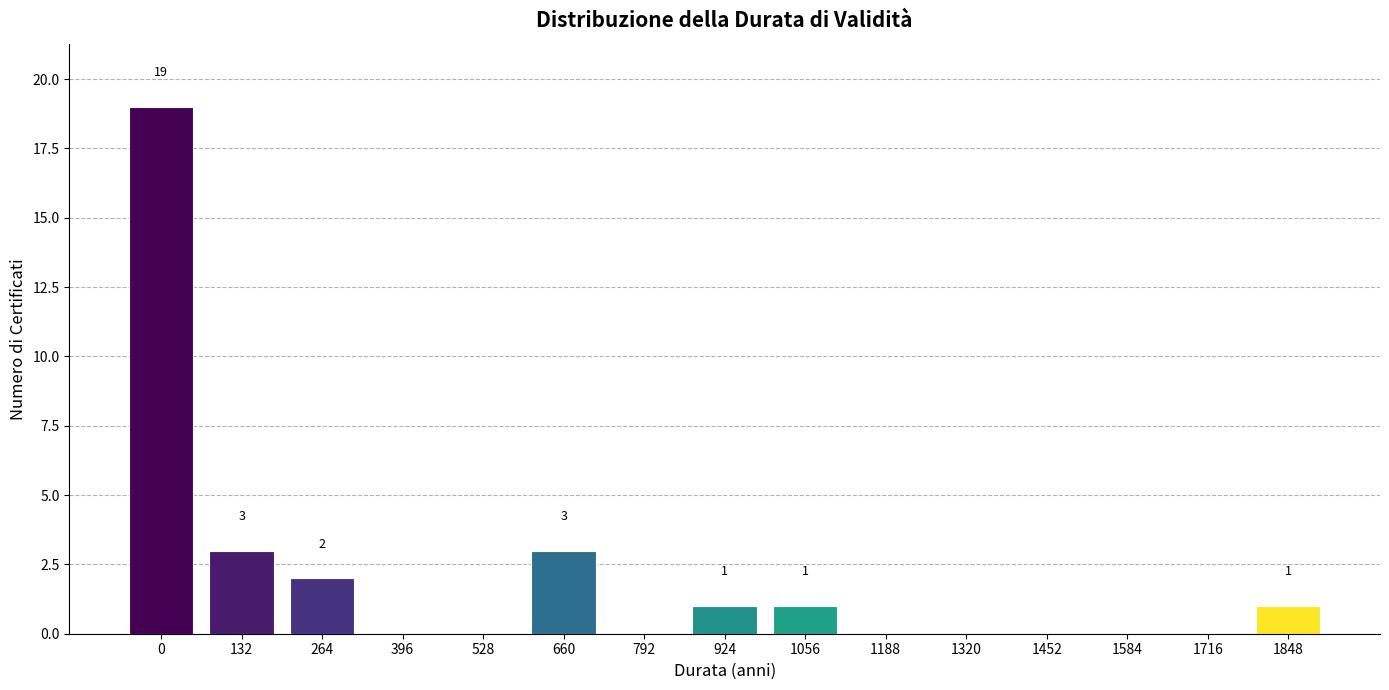

Reading left to right, list all the values displayed in this chart.

0=19	132=3	264=2	396=0	528=0	660=3	792=0	924=1	1056=1	1188=0	1320=0	1452=0	1584=0	1716=0	1848=1